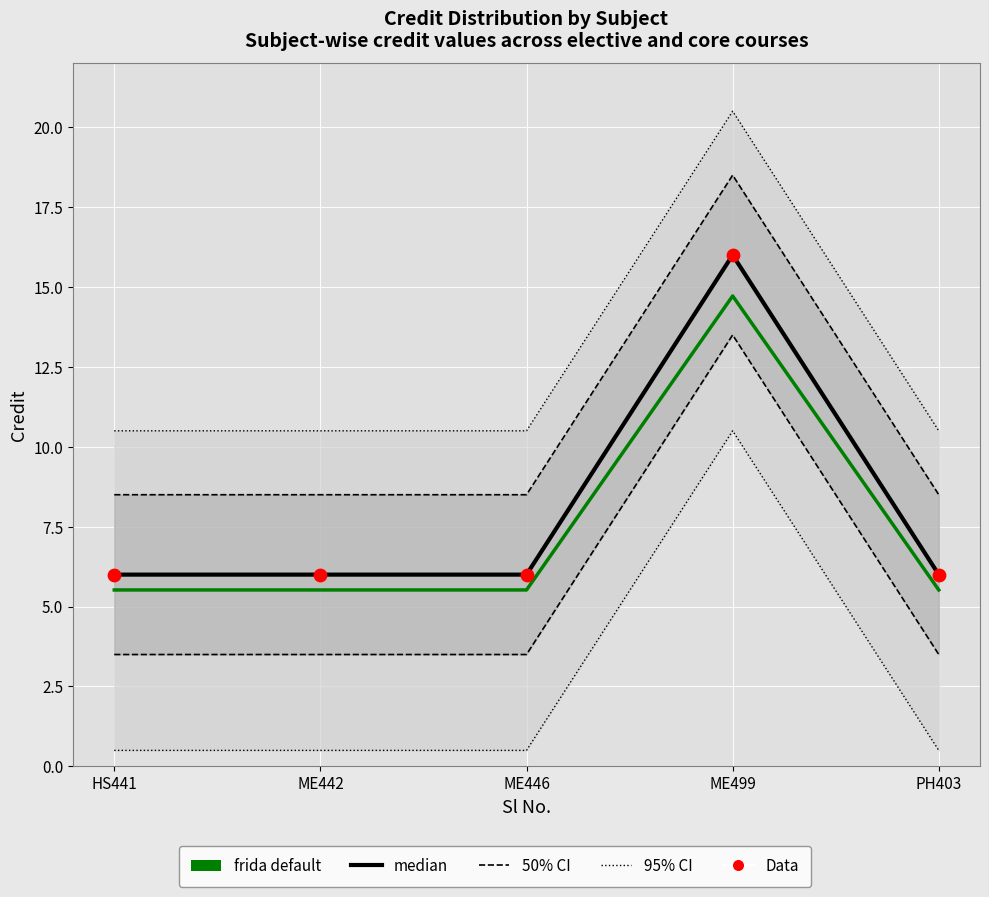

Is the value of Data at PH403 greater than the value of frida default at HS441?

Yes